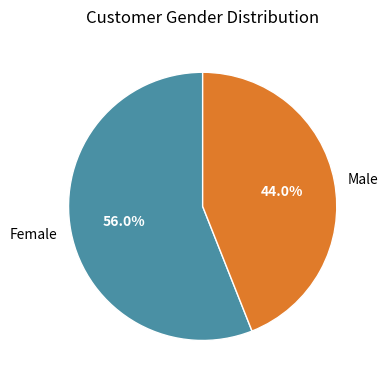

What percentage do Male and Female together represent?

100.0%